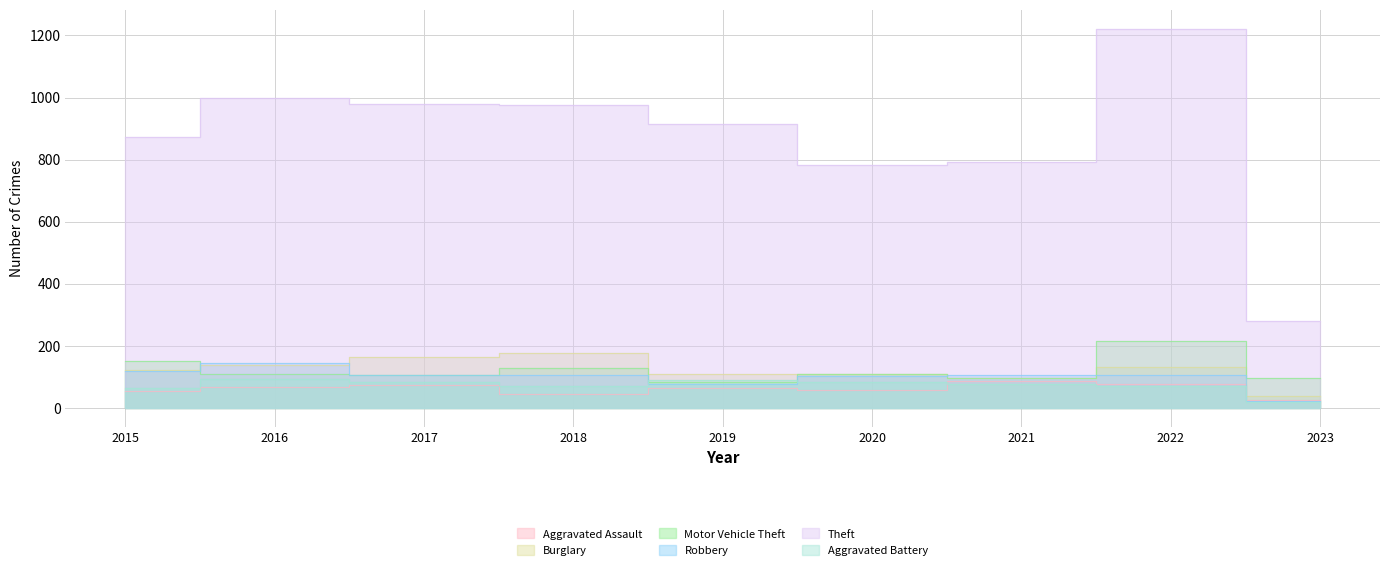

Read the Robbery value at 2020.

102